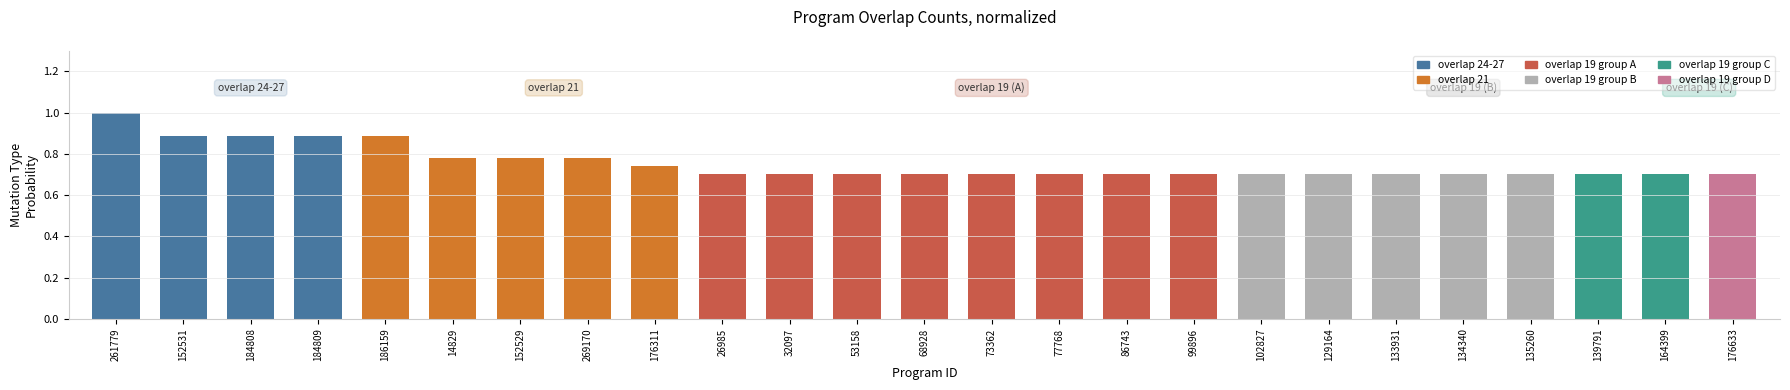

True or false: the data shows 1.4 at 269170.

False